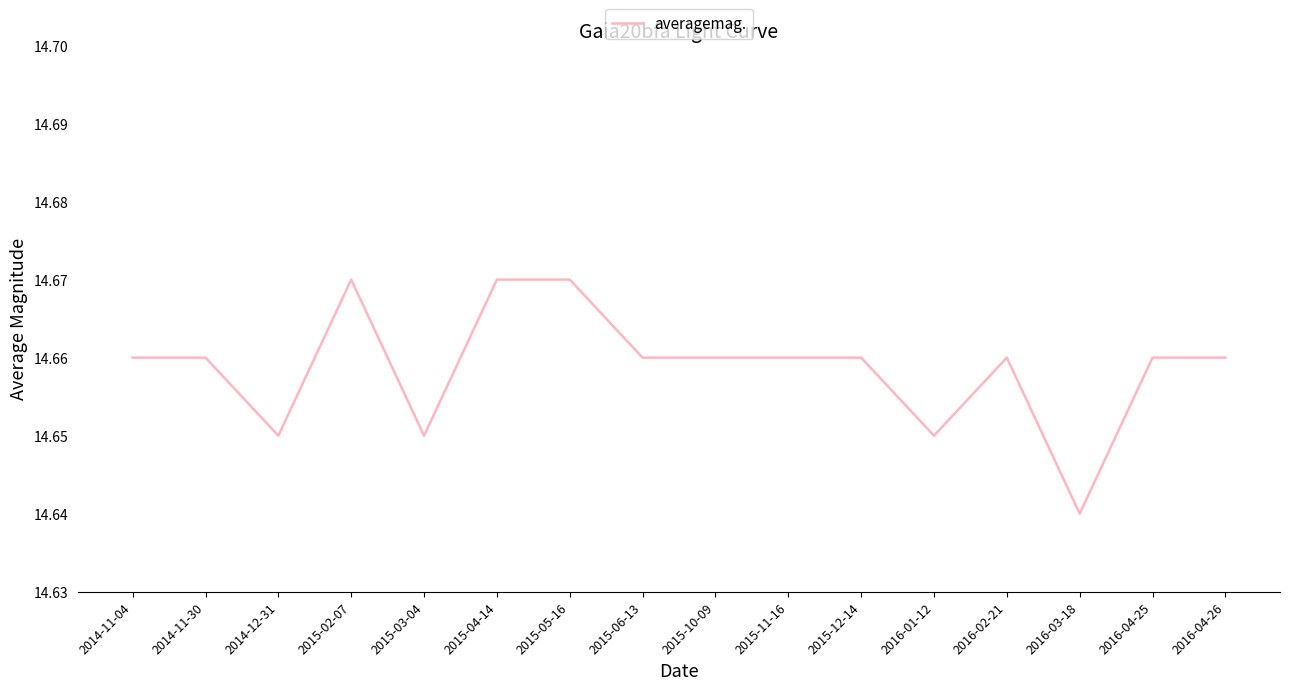

What position from the left is 2015-02-07?

4